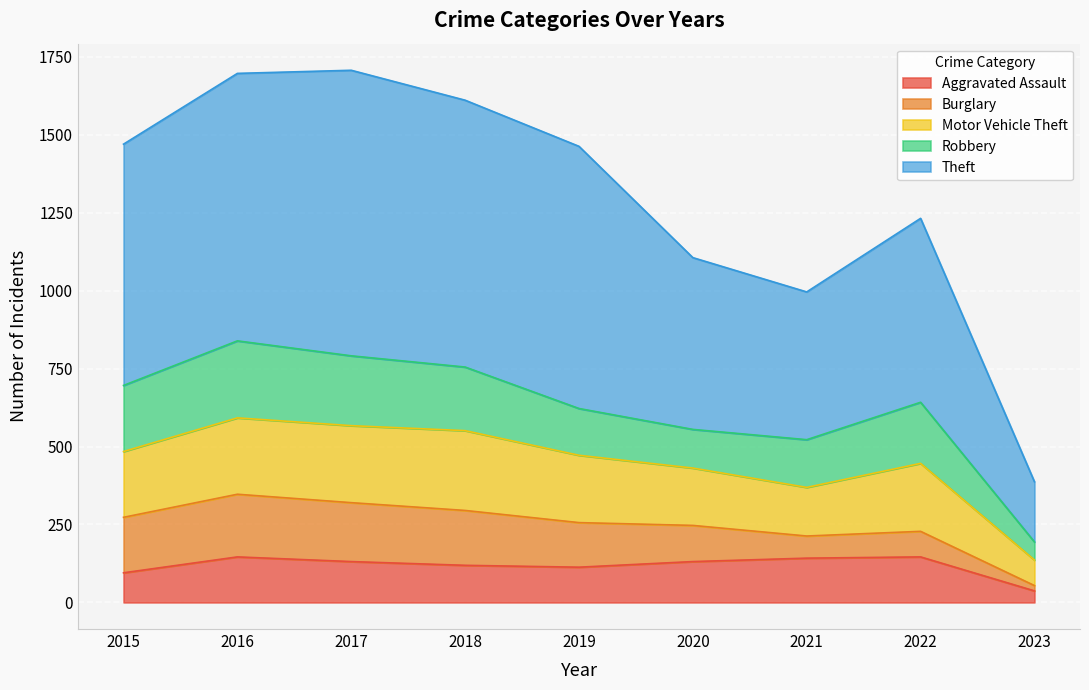

Reading left to right, extract all data points from this chart.

Aggravated Assault: 95	146	131	119	113	131	142	146	37
Burglary: 178	201	189	176	143	116	71	82	17
Motor Vehicle Theft: 211	245	247	256	216	184	156	218	82
Robbery: 212	247	224	204	150	124	153	196	58
Theft: 774	858	916	856	841	551	474	590	193